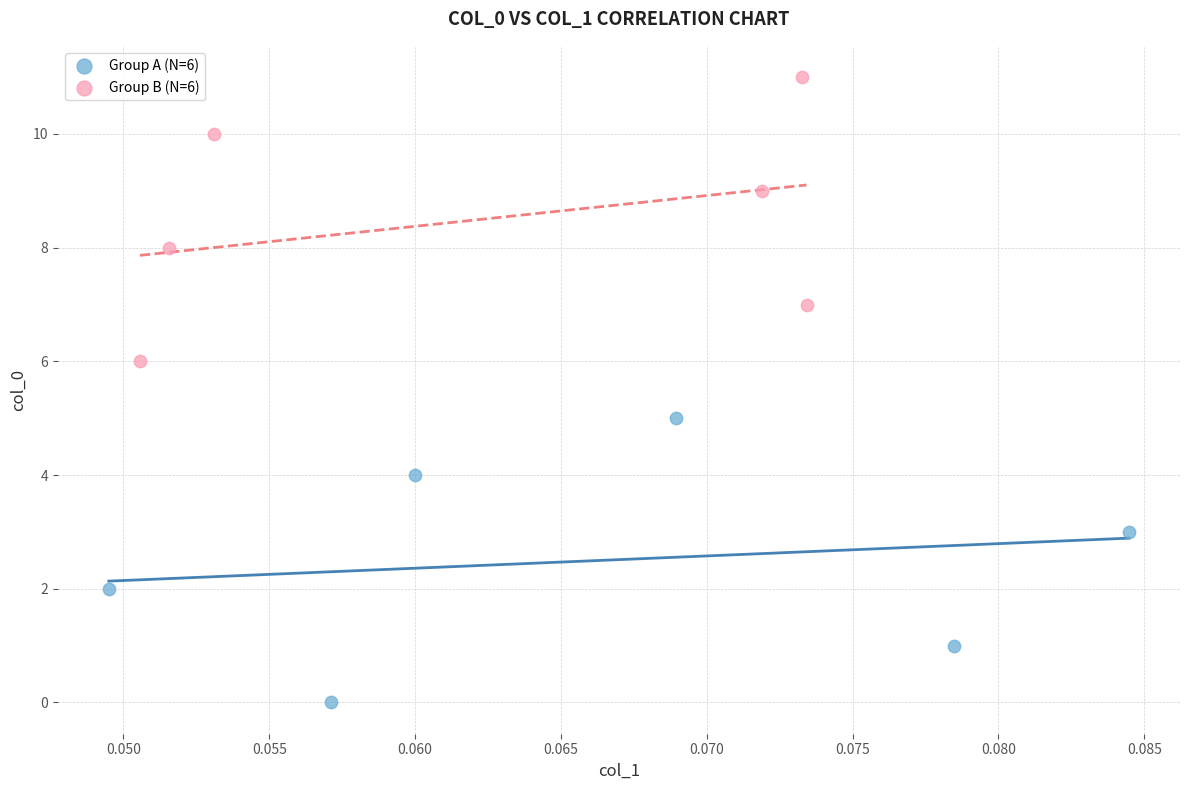

Which series contains the lowest Y value?

Group A (N=6)